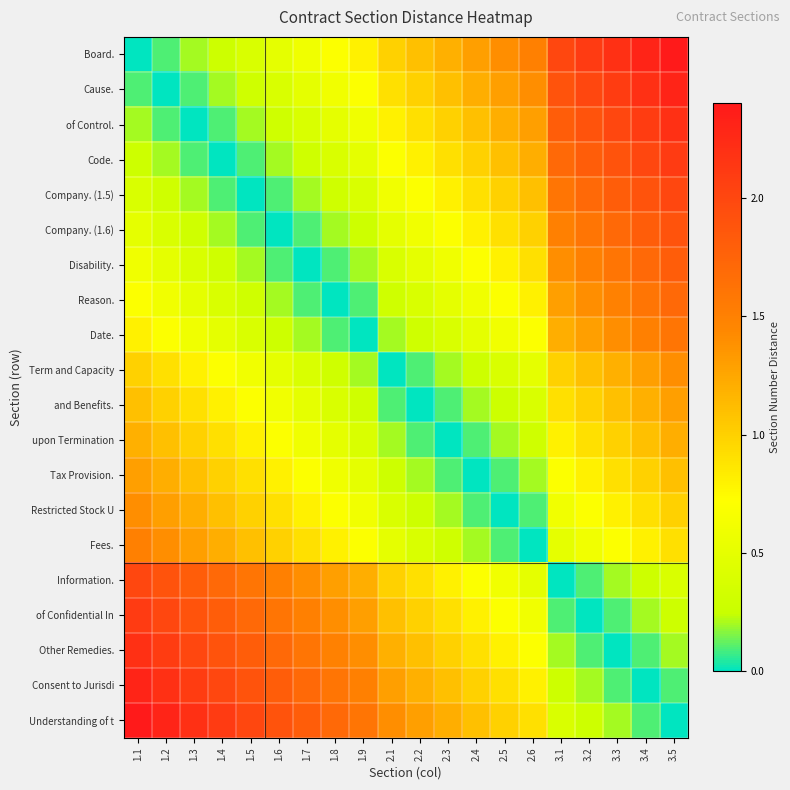

Count the number of categories in the chart.

20